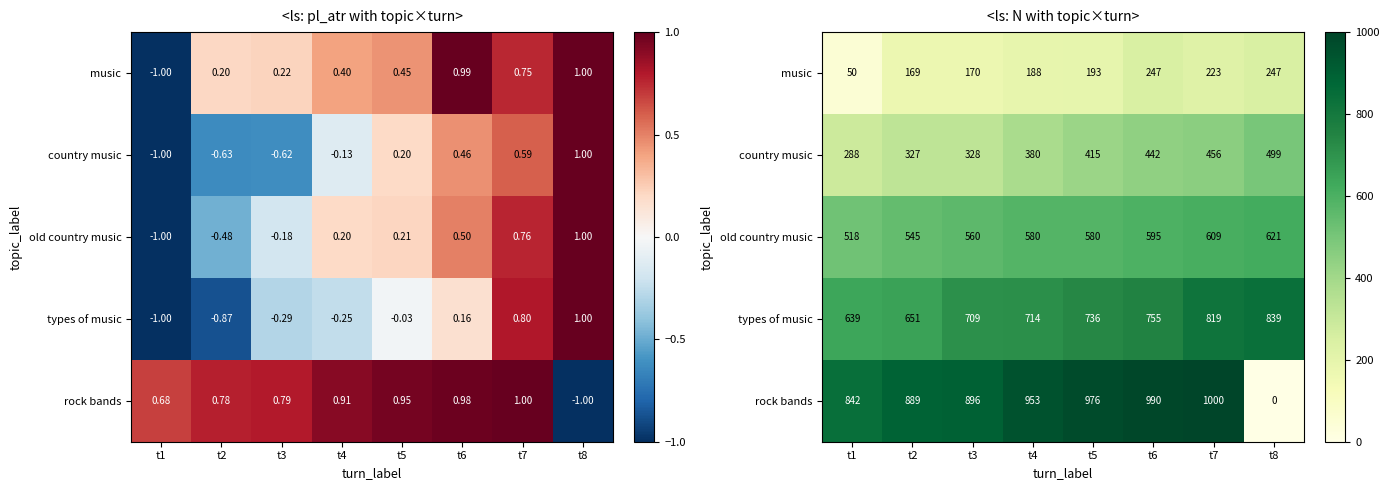

Is it true that rock bands equals 1453 at t6?

False